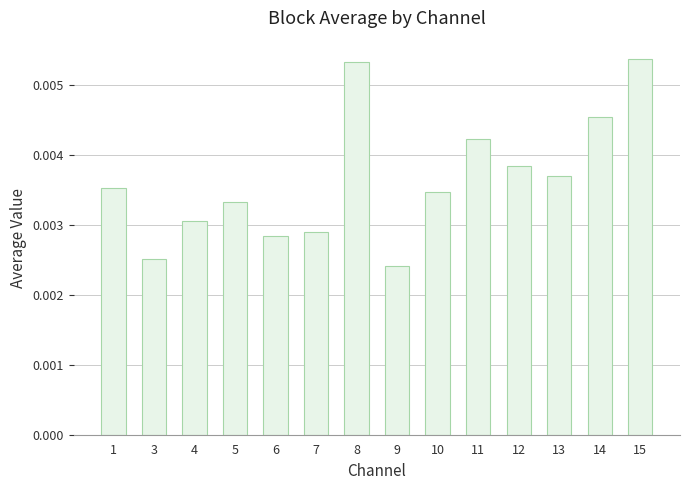

Count the values in the range 0 to 1.

14